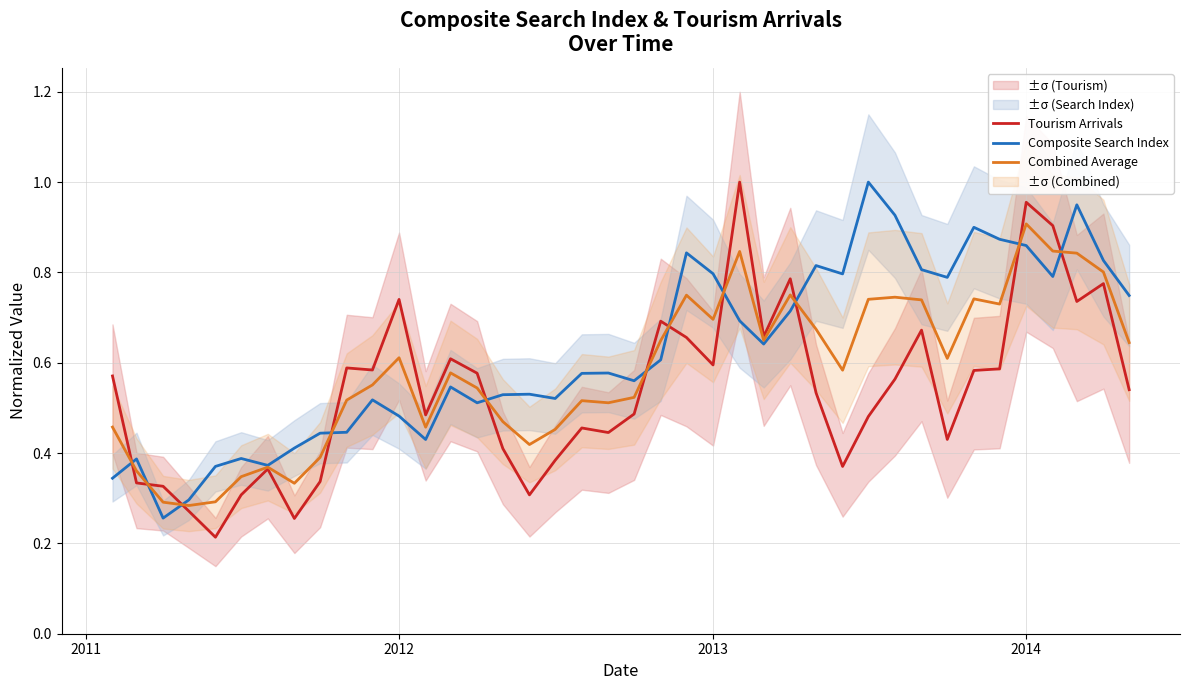

Which series has the largest range (max minus min)?

Tourism Arrivals